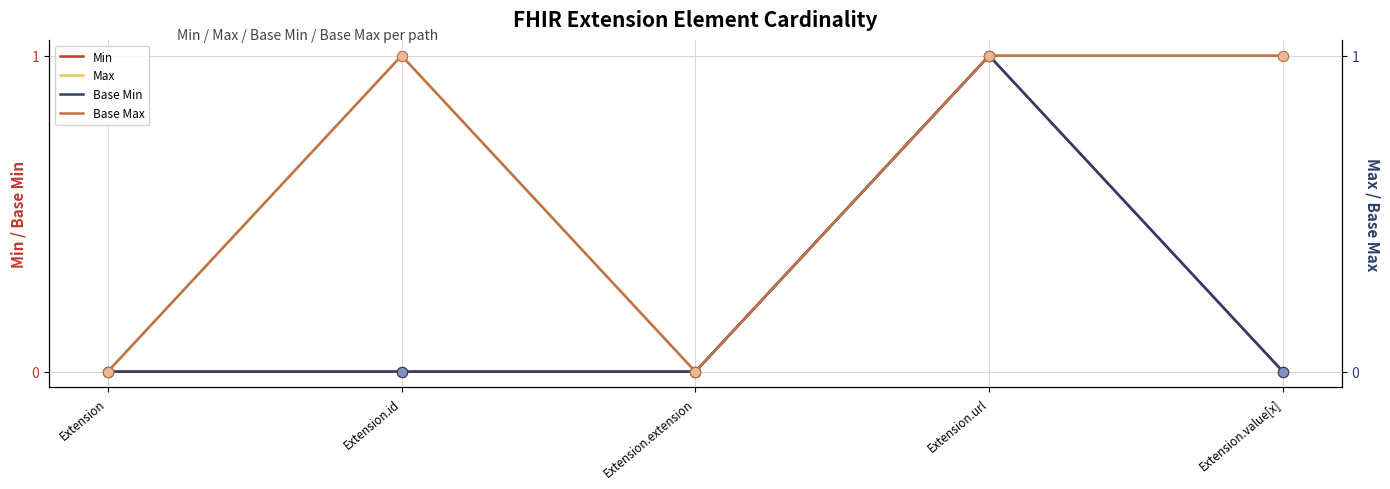

At how many categories does at least one series exceed 0?

3